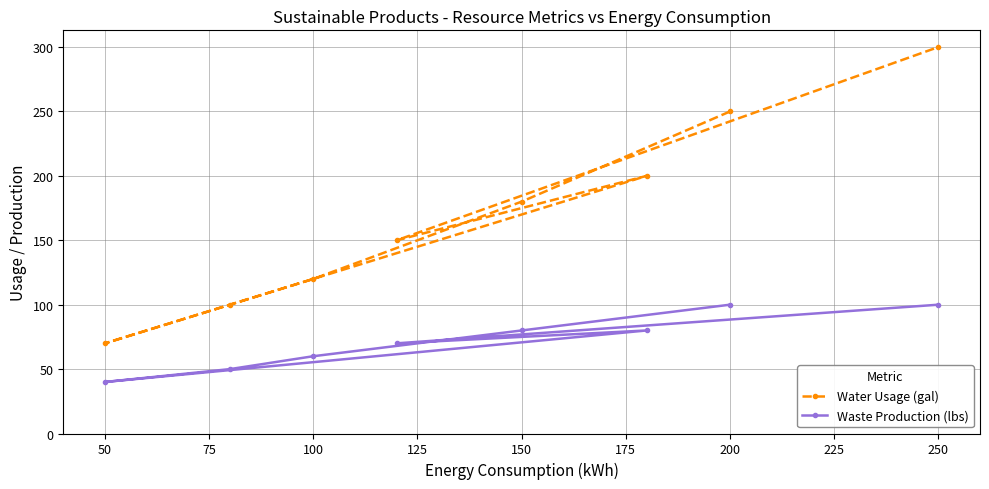

The Waste Production (lbs) series shows 59 at 200. True or false?

False